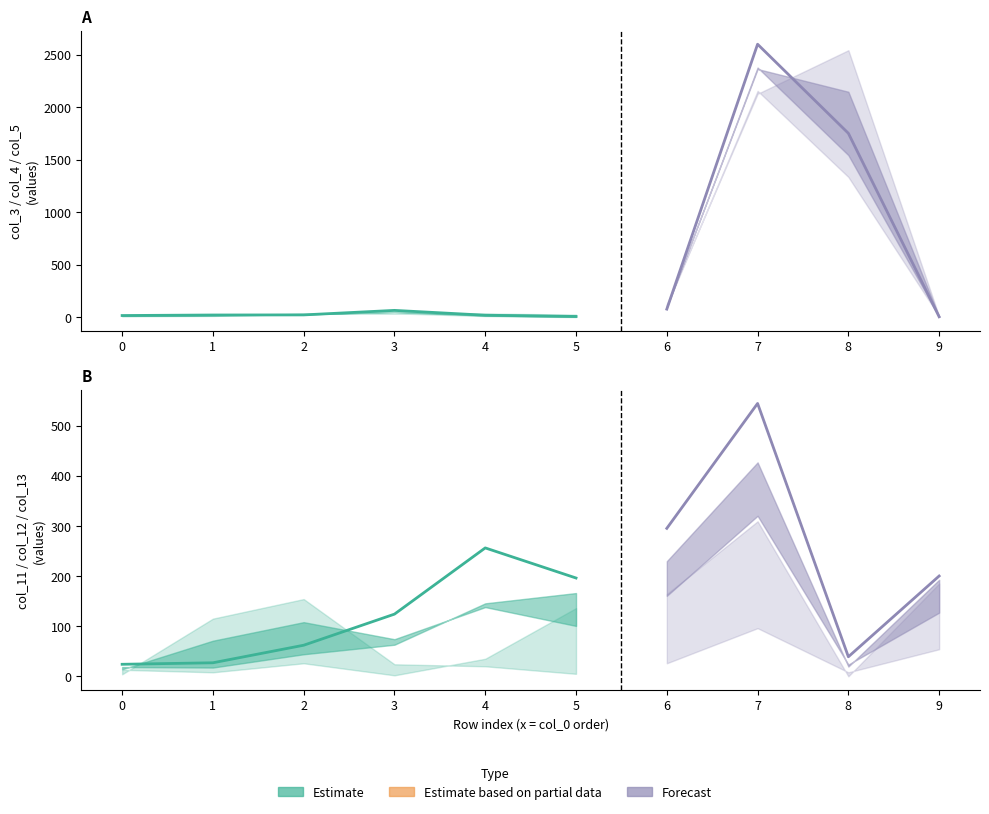

Is this an area chart (filled region under the line)?

No